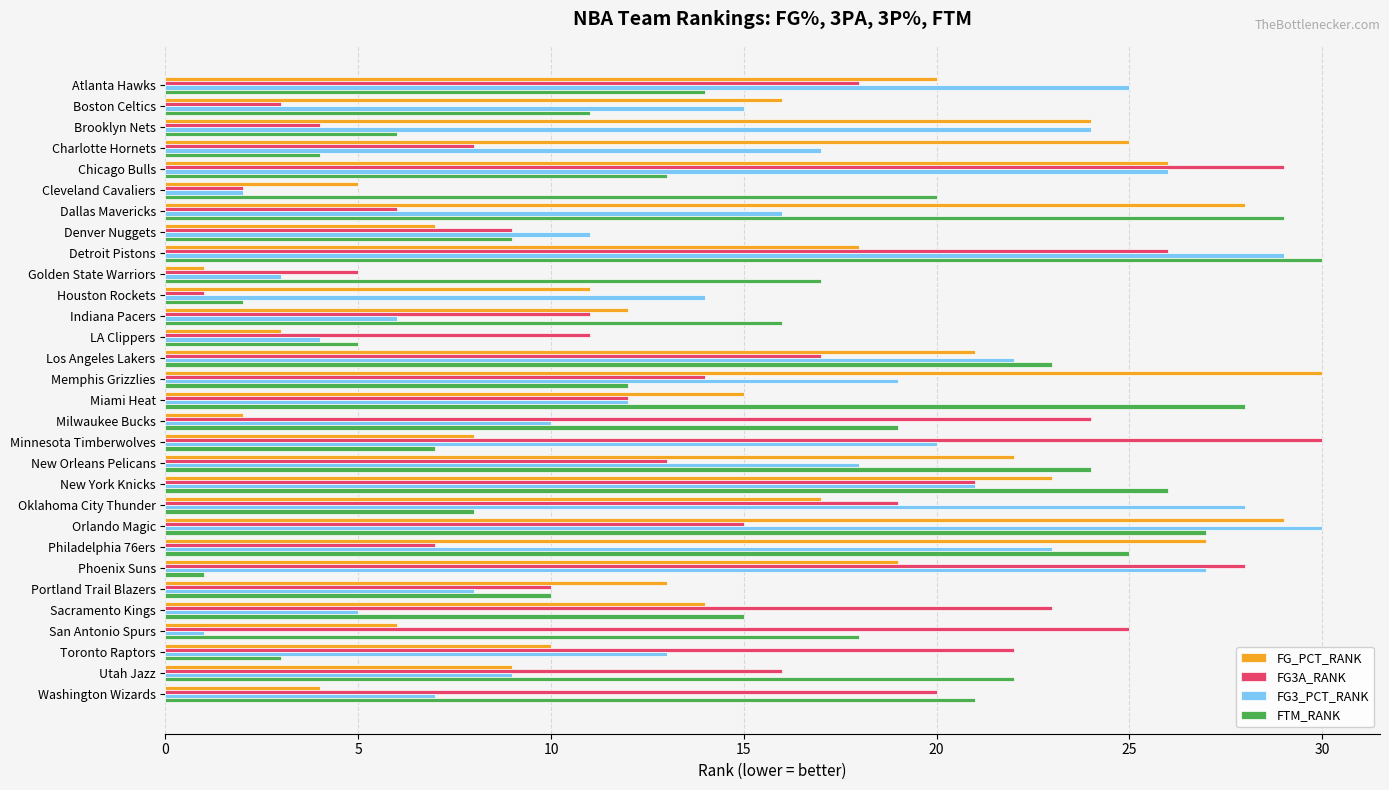

What is the highest value of the FG_PCT_RANK series?

30